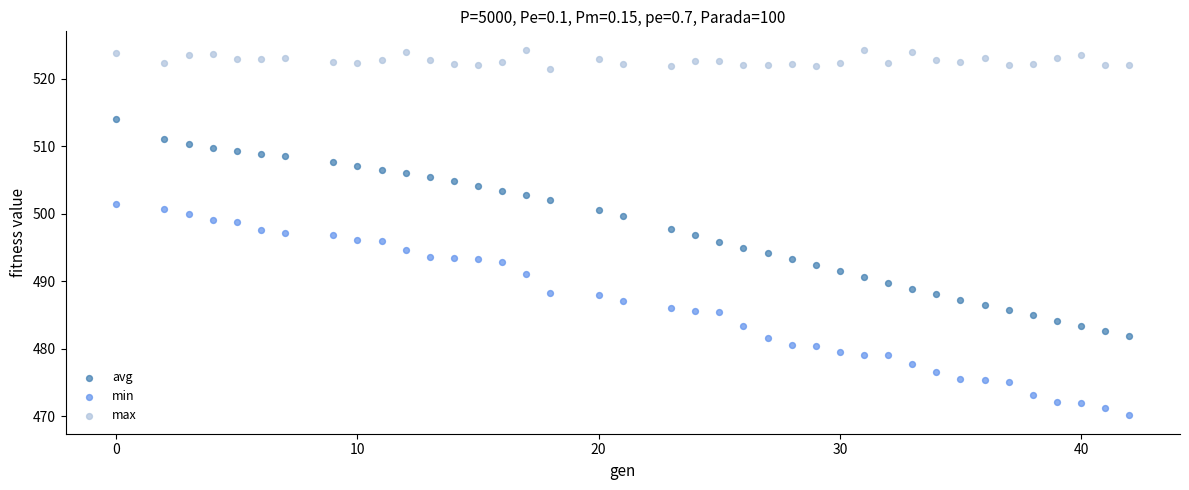

Which series contains the highest Y value?

max